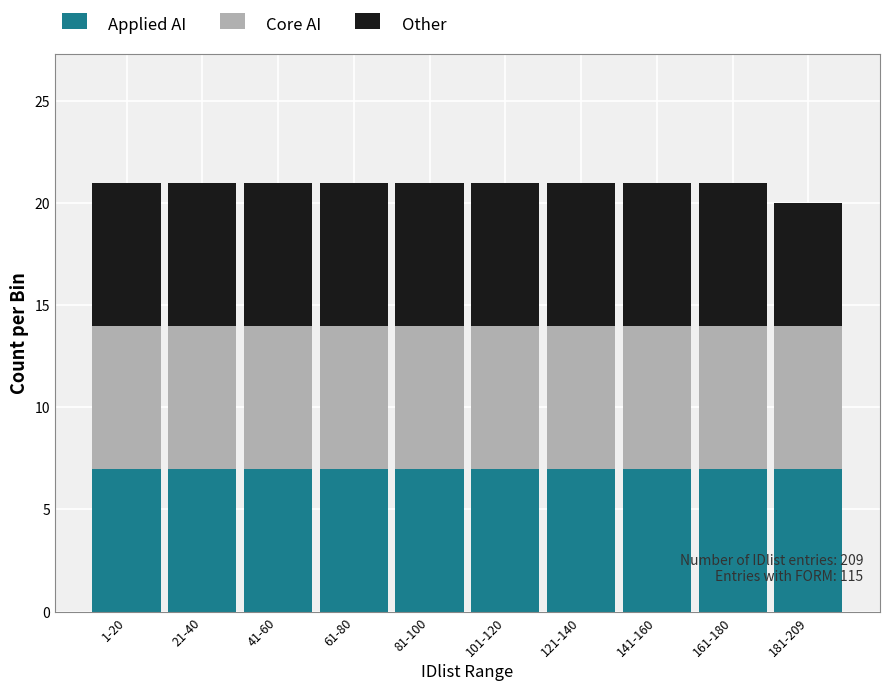

Reading left to right, transcribe the values for Applied AI.

7	7	7	7	7	7	7	7	7	7